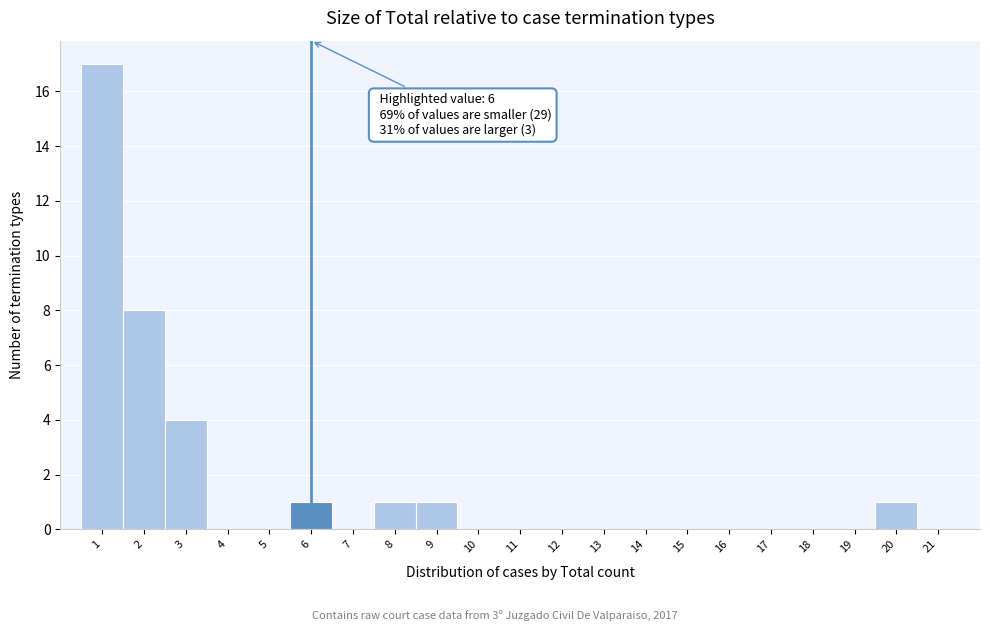

Which range on the x-axis has the tallest bar?

0.5 to 1.5